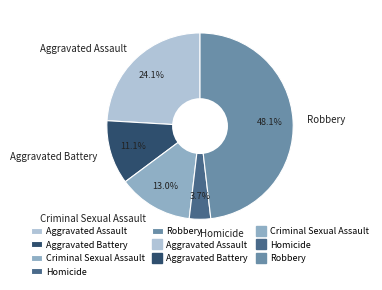

To the nearest percent, what is the average slice percentage?

20%